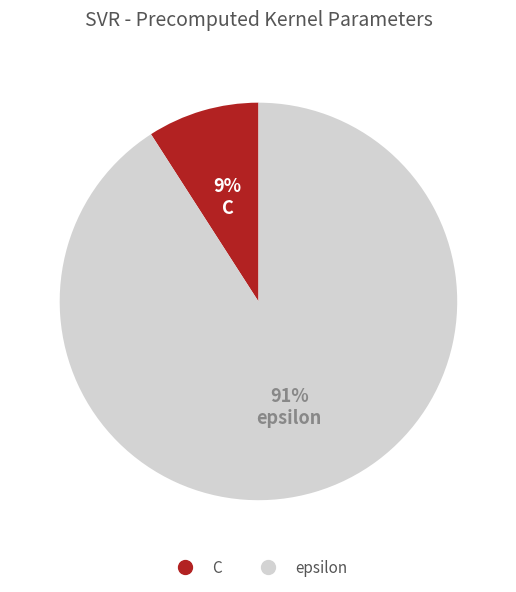

How many slices are in this pie chart?

2